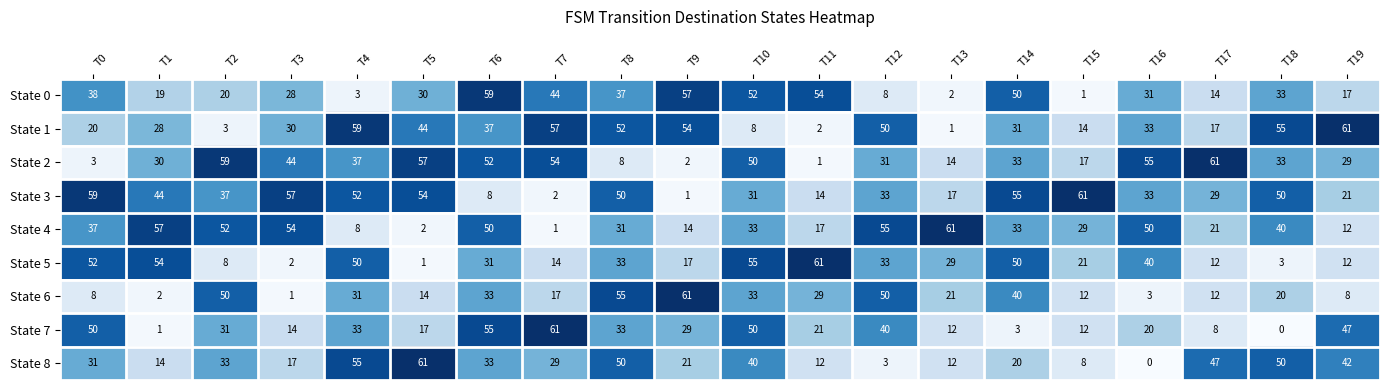

What is the spread (max minus min) of values at T8?

47